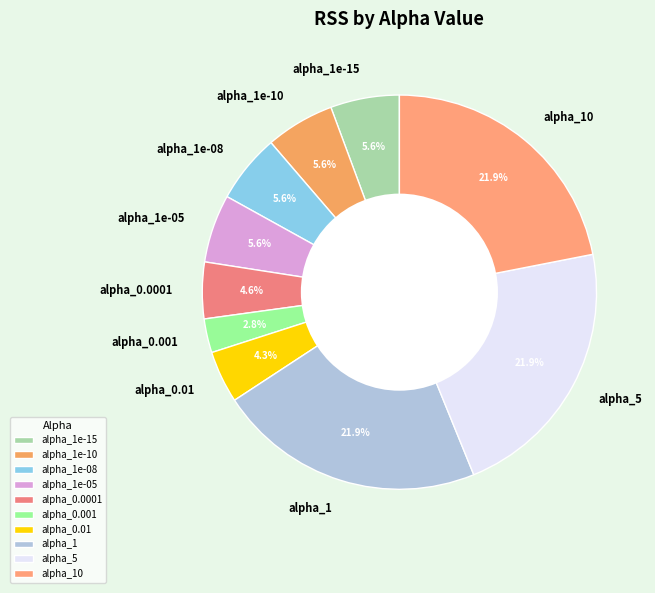

True or false: alpha_1 accounts for 14% of the total.

False